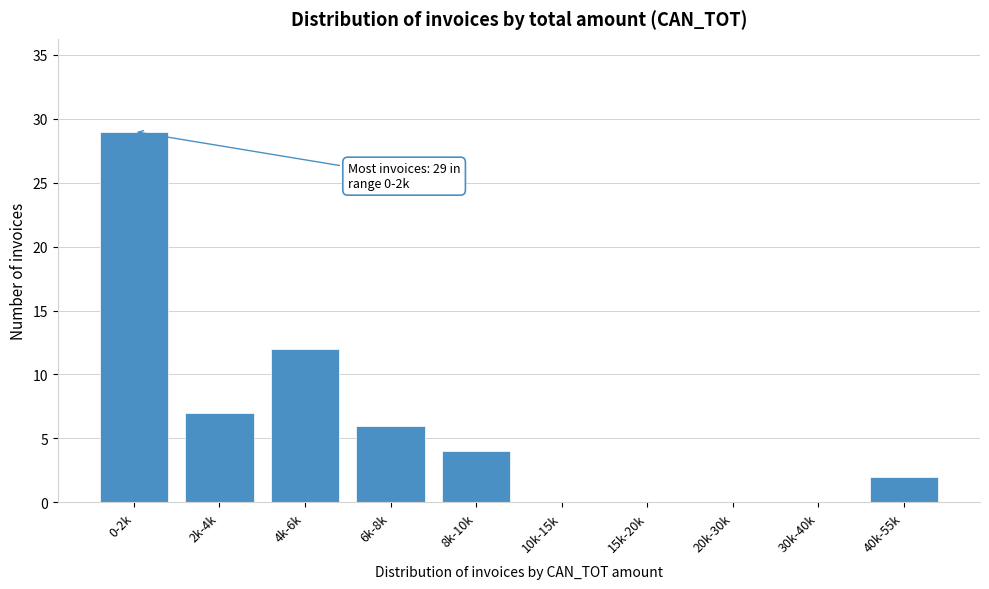

Reading left to right, transcribe all the data shown in this chart.

0-2k=29	2k-4k=7	4k-6k=12	6k-8k=6	8k-10k=4	10k-15k=0	15k-20k=0	20k-30k=0	30k-40k=0	40k-55k=2